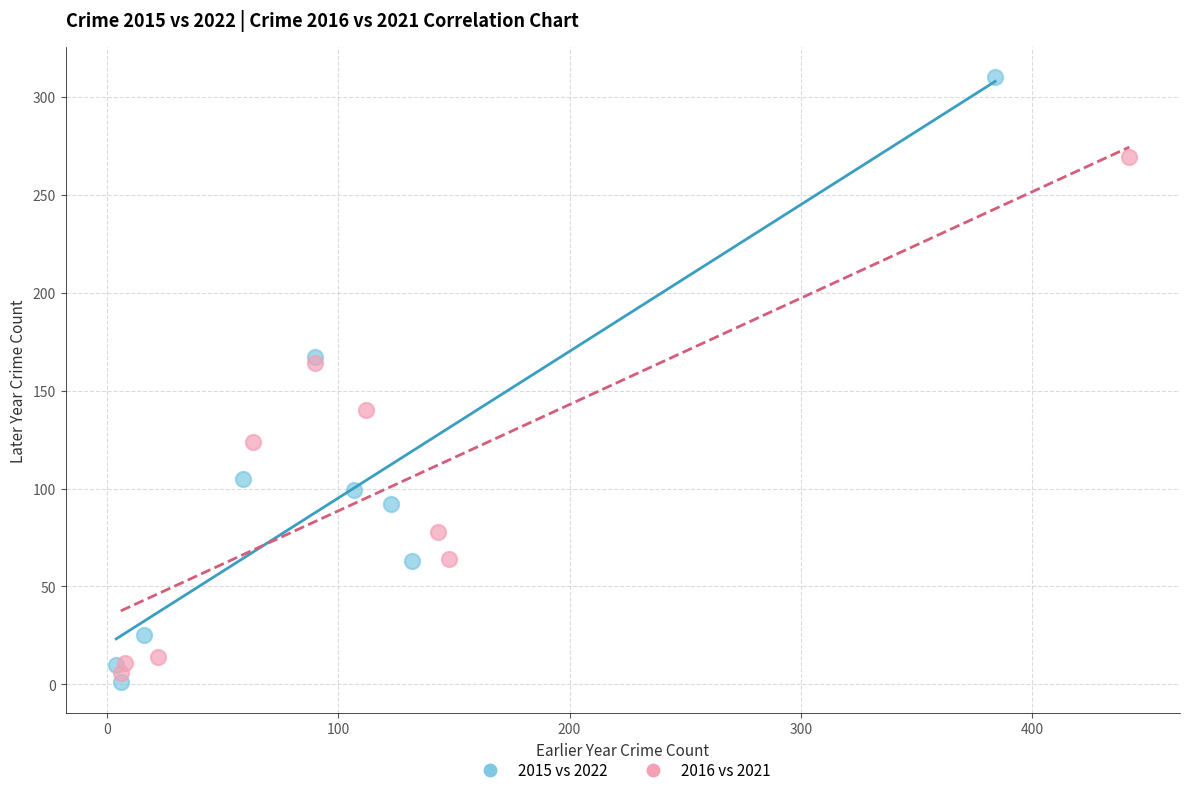

Which series reaches the maximum Y coordinate?

2015 vs 2022